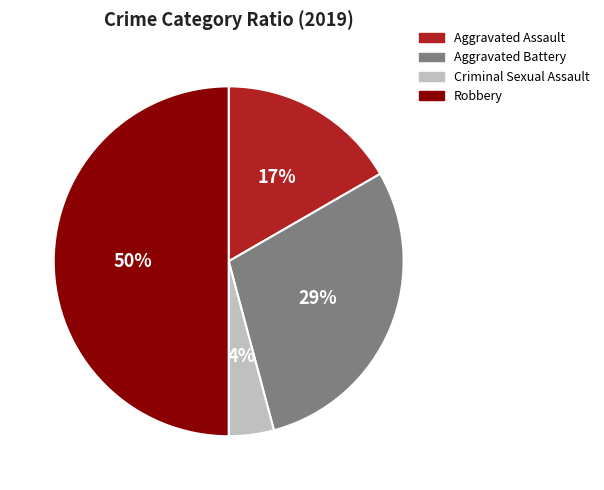

Does Aggravated Assault account for over 50% of the chart?

No